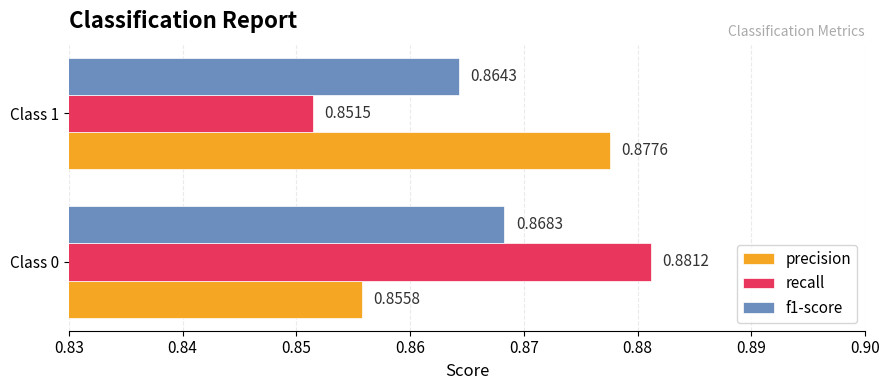

Which series changed the most between Class 0 and Class 1?

recall